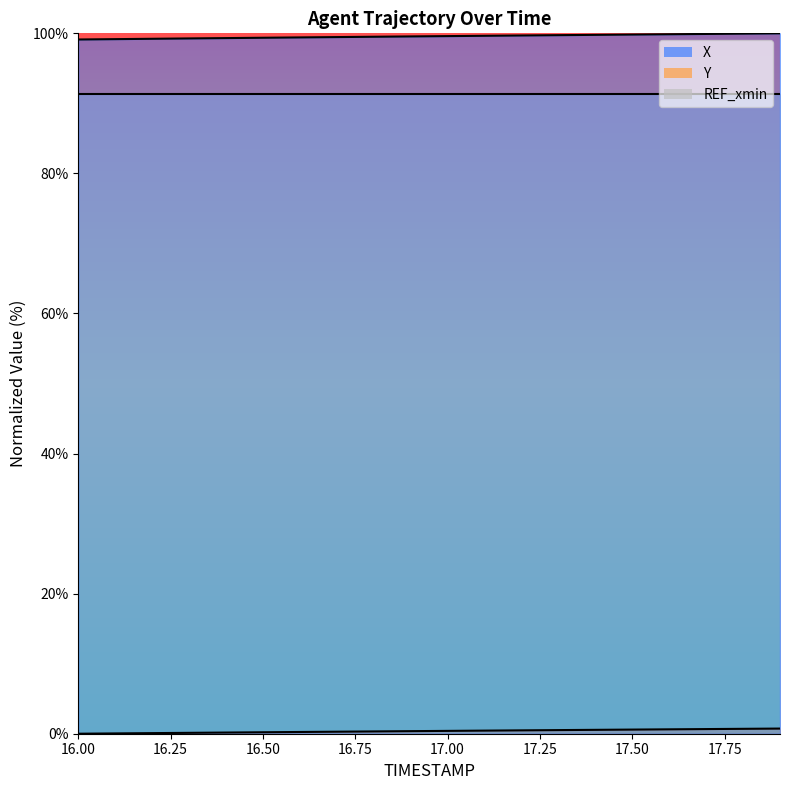

The value of X at 17.4 is 64.7. True or false?

False